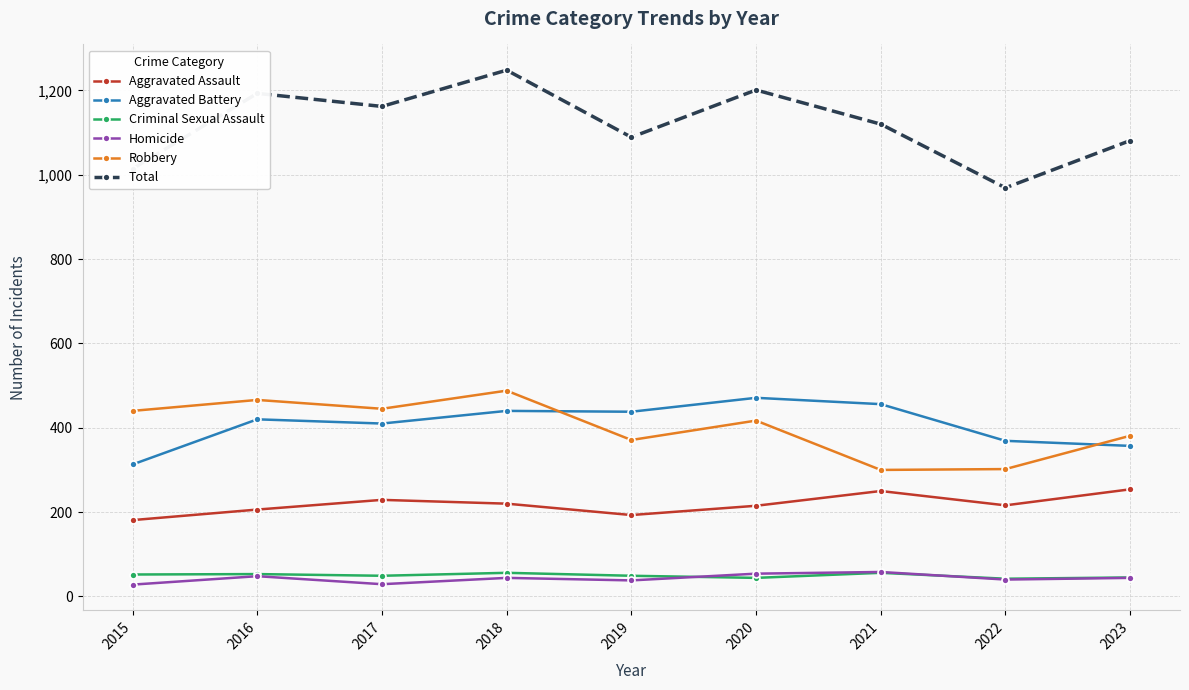

What is the difference between the maximum and minimum values in the Robbery series?

188